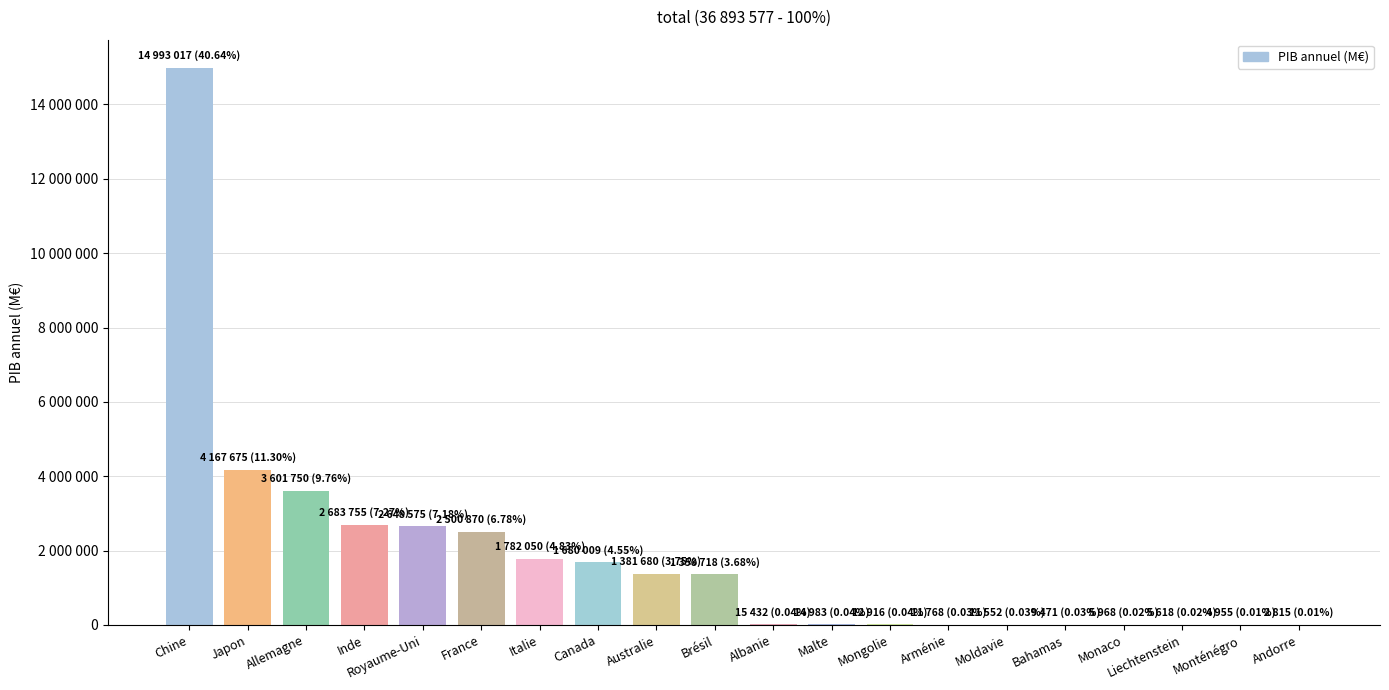

List the labels in order of value, largest first.

Chine, Japon, Allemagne, Inde, Royaume-Uni, France, Italie, Canada, Australie, Brésil, Albanie, Malte, Mongolie, Arménie, Moldavie, Bahamas, Monaco, Liechtenstein, Monténégro, Andorre